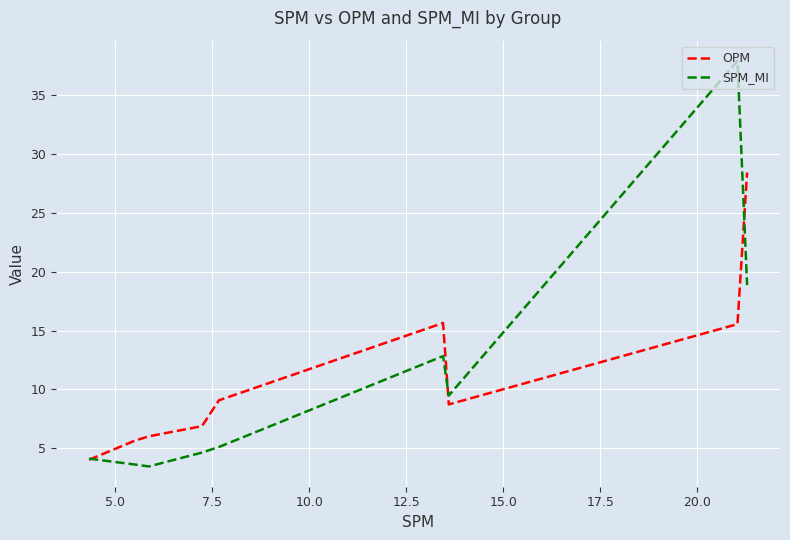

Which series has the widest spread of values?

SPM_MI